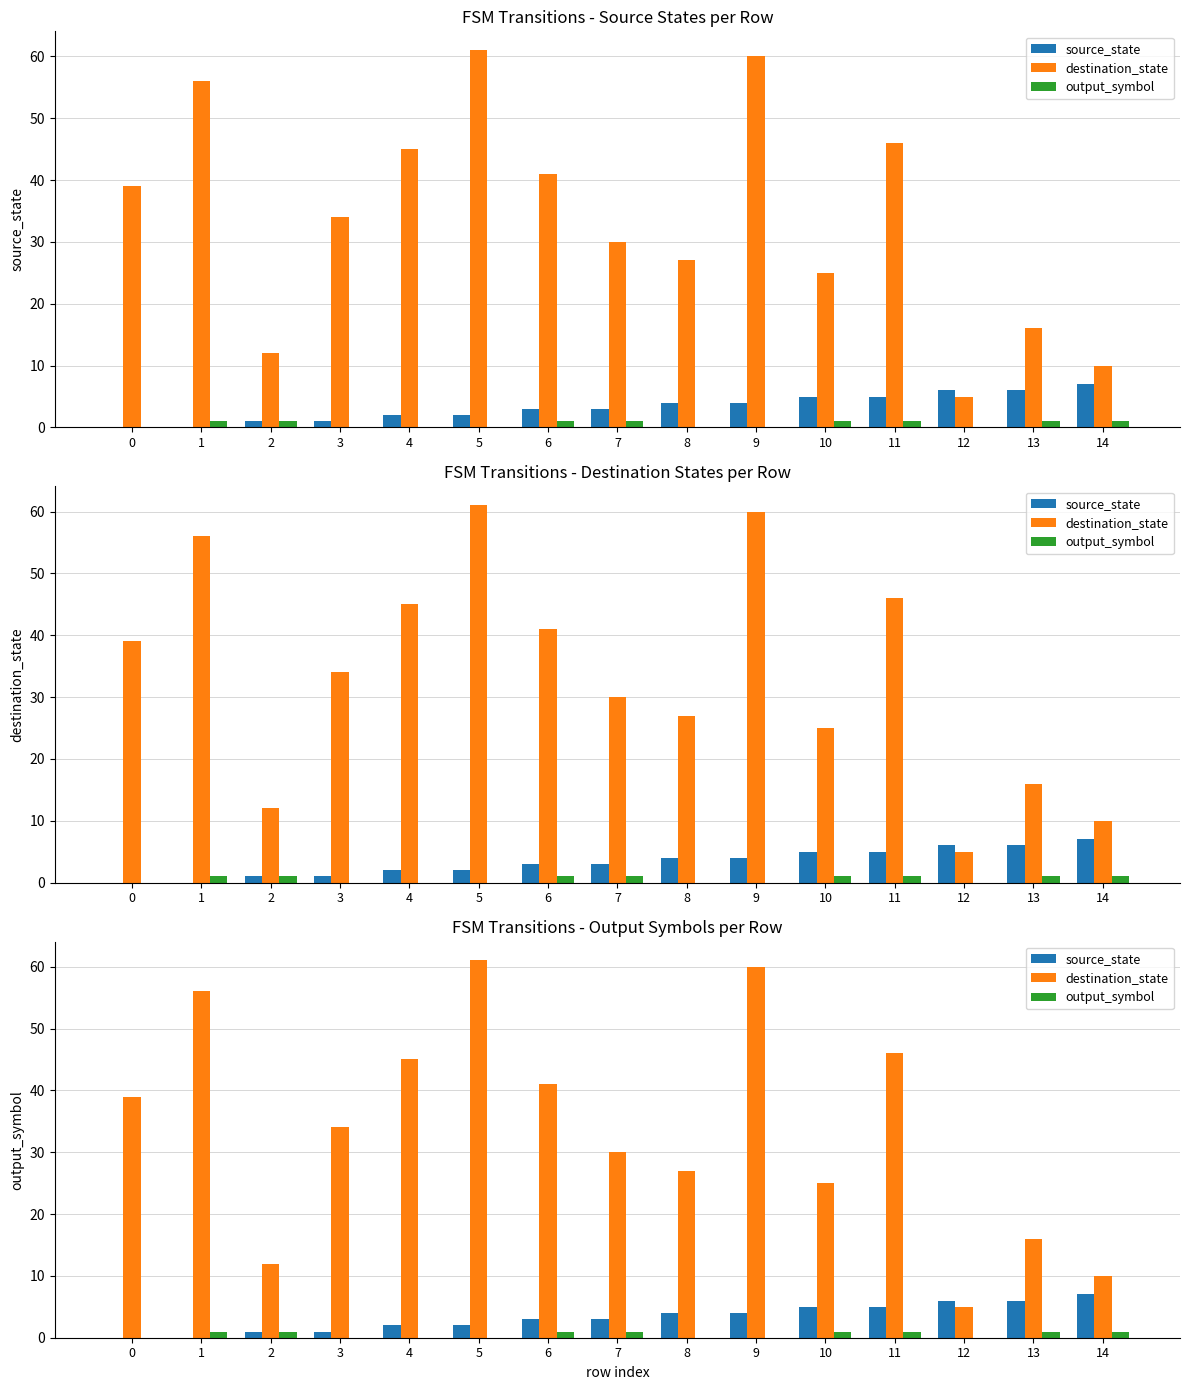

What is the sum of all destination_state values?

507